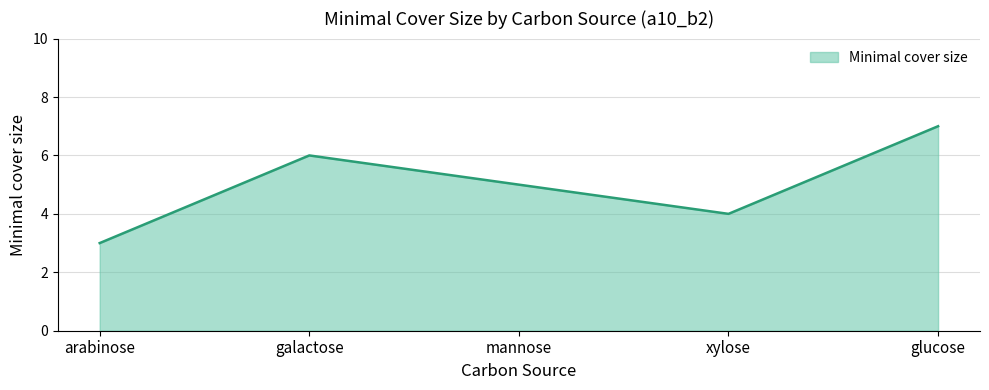

How many values are between 4 and 6?

3